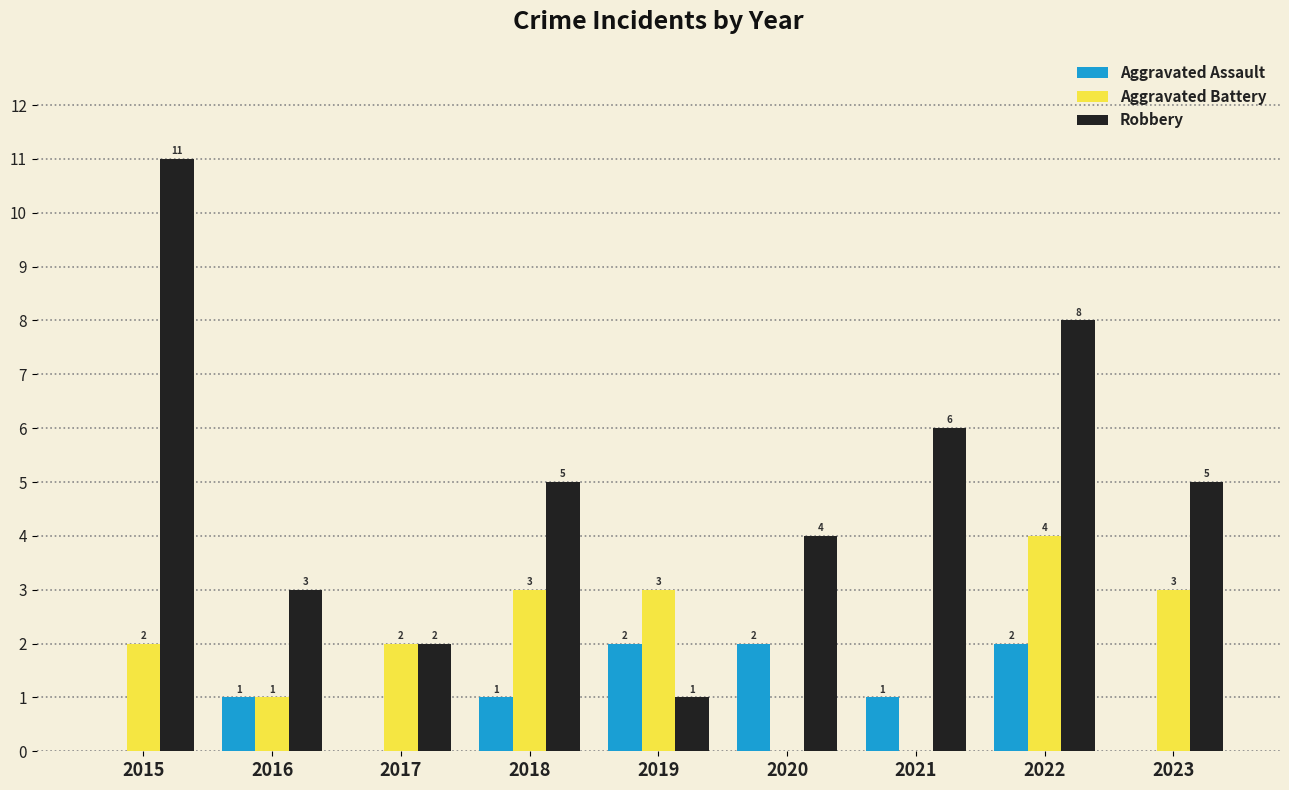

What is the difference between the Aggravated Battery values at 2015 and 2018?

1